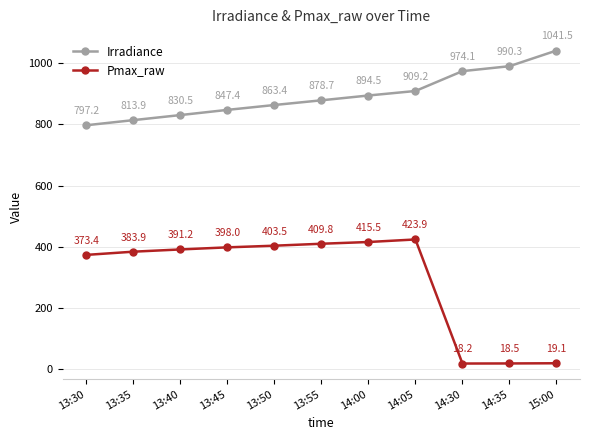

What is the value of the Irradiance point at the 2nd from the left?

813.9